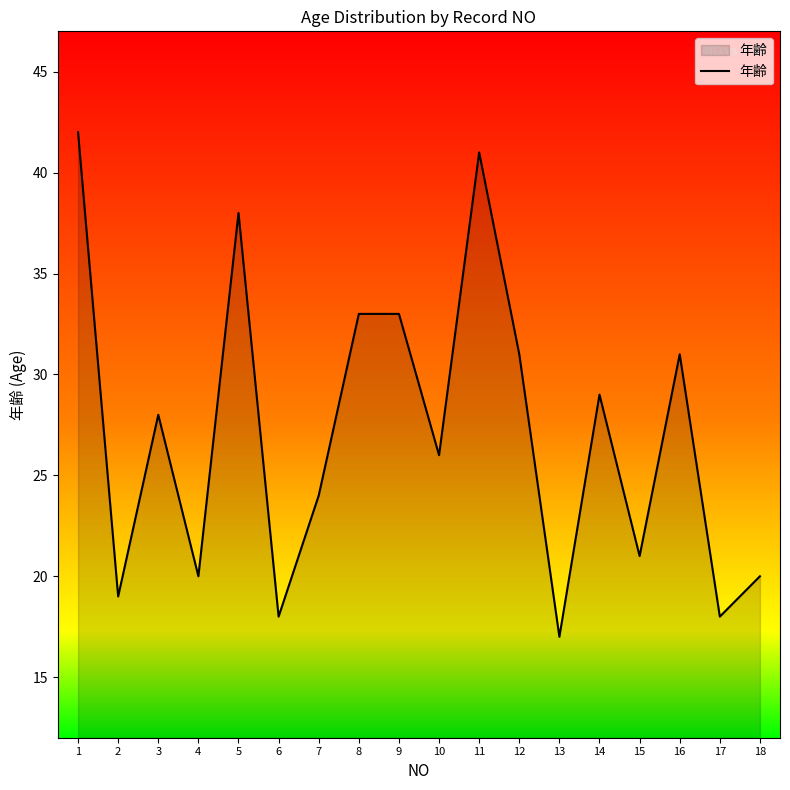

What is the change in value from 2 to 8?

+14